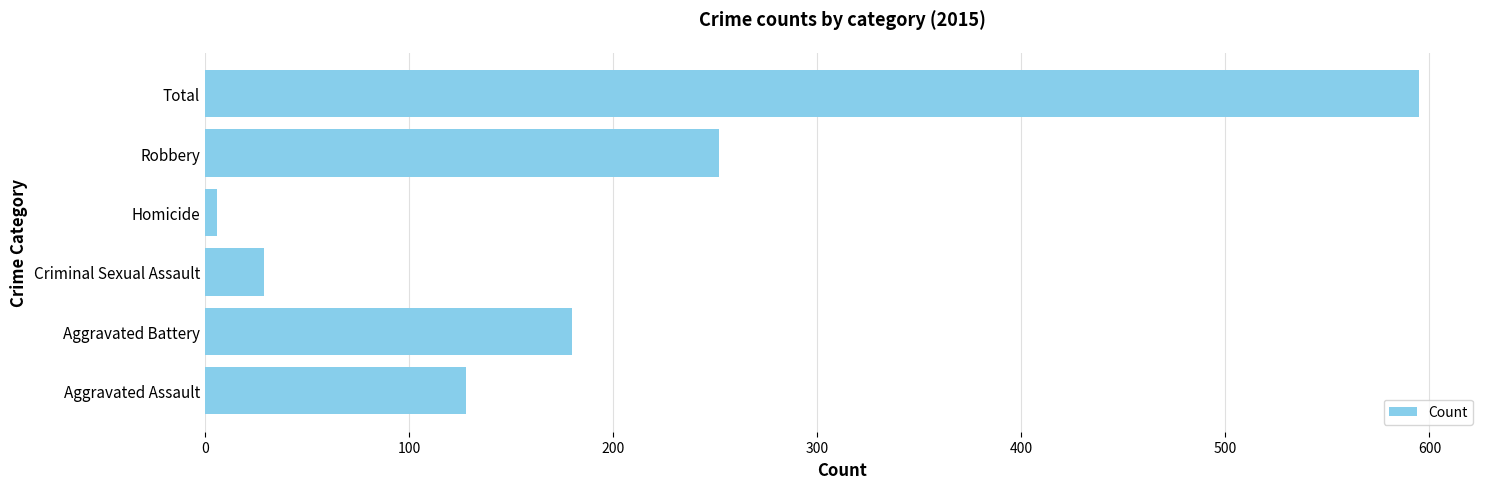

How many bars are there in total?

6